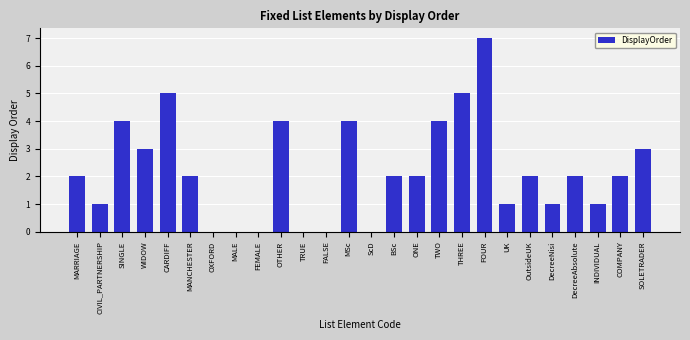

What is the change in value from ONE to UK?

-1